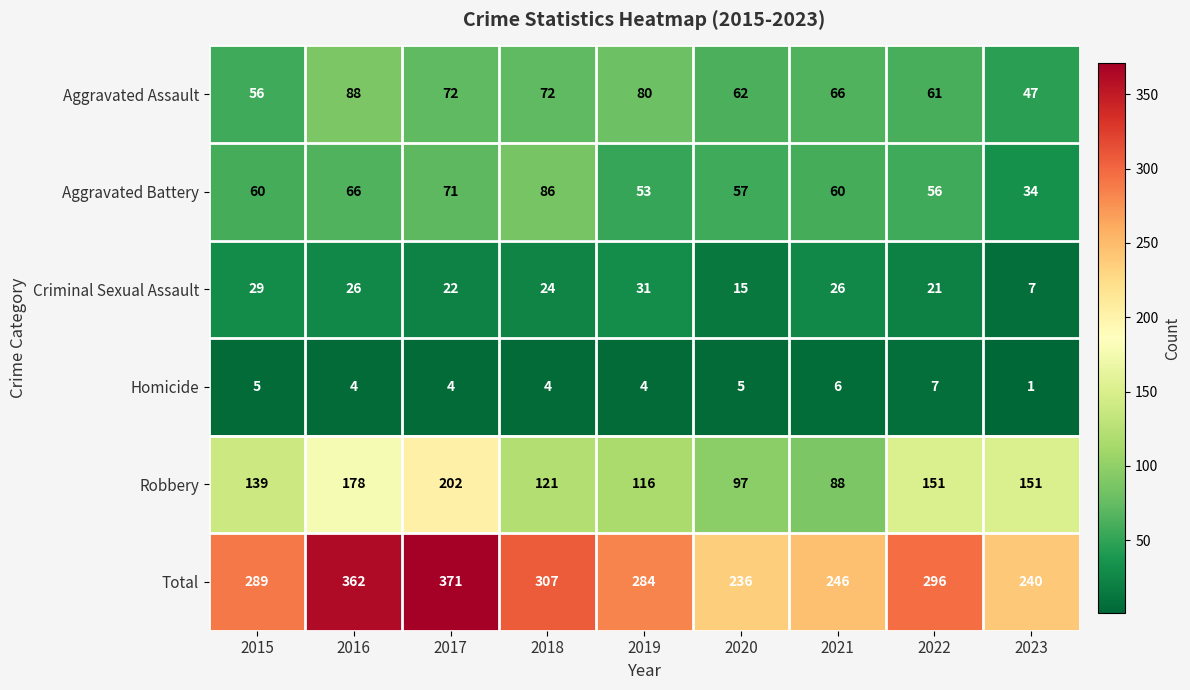

What is the difference between the highest and lowest values at 2018?

303